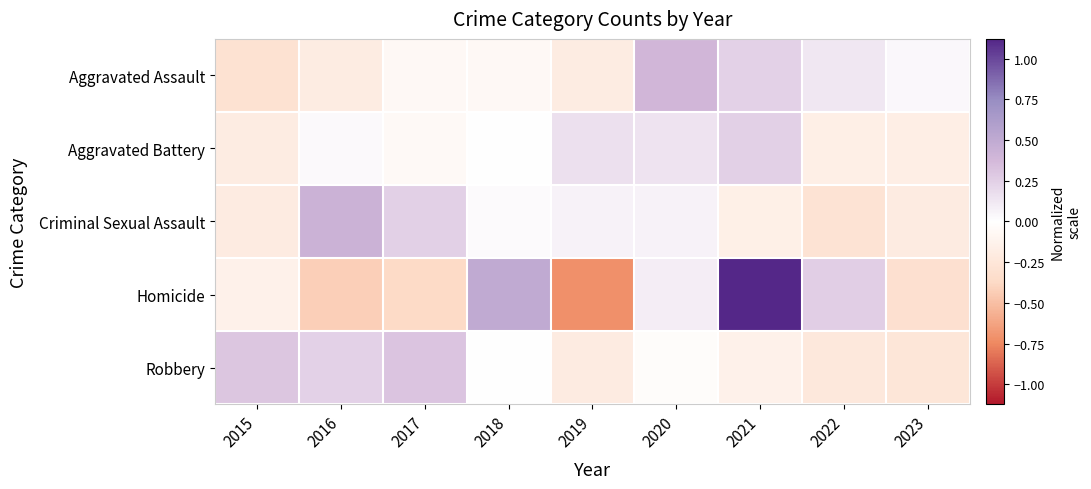

Between 2016 and 2020, which series saw the biggest shift?

Aggravated Assault